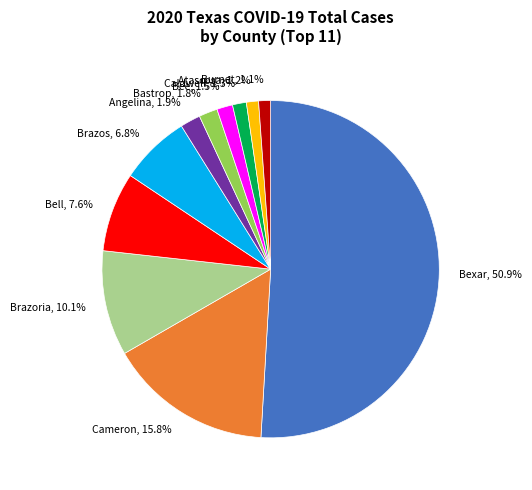

To the nearest percent, what portion does Brazoria represent?

10%